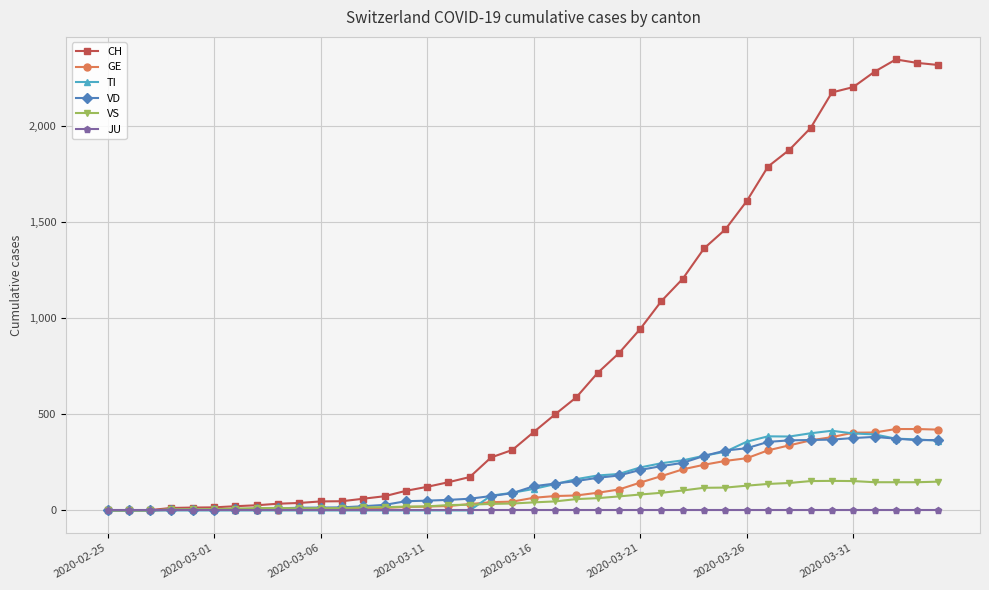

What is the highest value of the TI series?

415